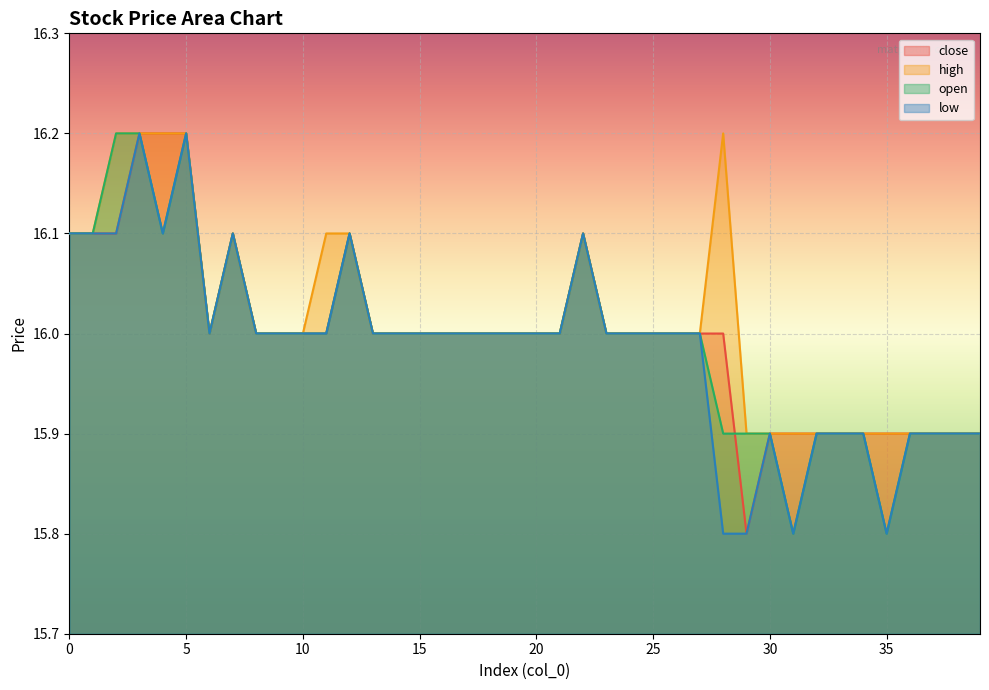

Which series has the largest total across all categories?

high